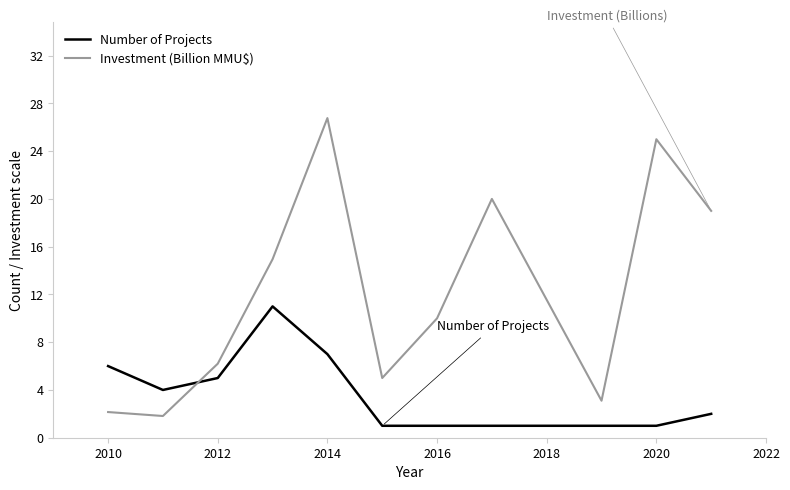

Rank the series by their maximum value, from highest to lowest.

Investment (Billion MMU$), Number of Projects